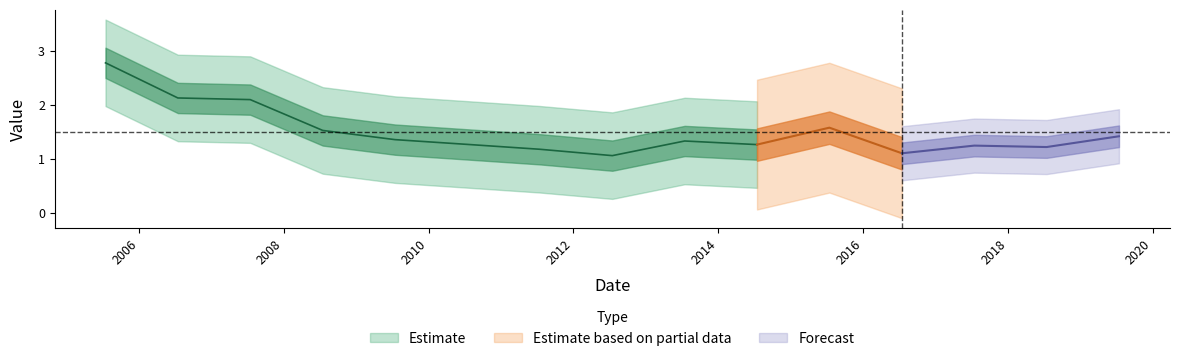

Rank the categories by value from highest to lowest.

2005-07-15, 2006-07-15, 2007-07-15, 2015-07-15, 2008-07-15, 2019-07-15, 2009-07-15, 2013-07-15, 2010-07-15, 2014-07-15, 2017-07-15, 2018-07-15, 2011-07-15, 2016-07-15, 2012-07-15